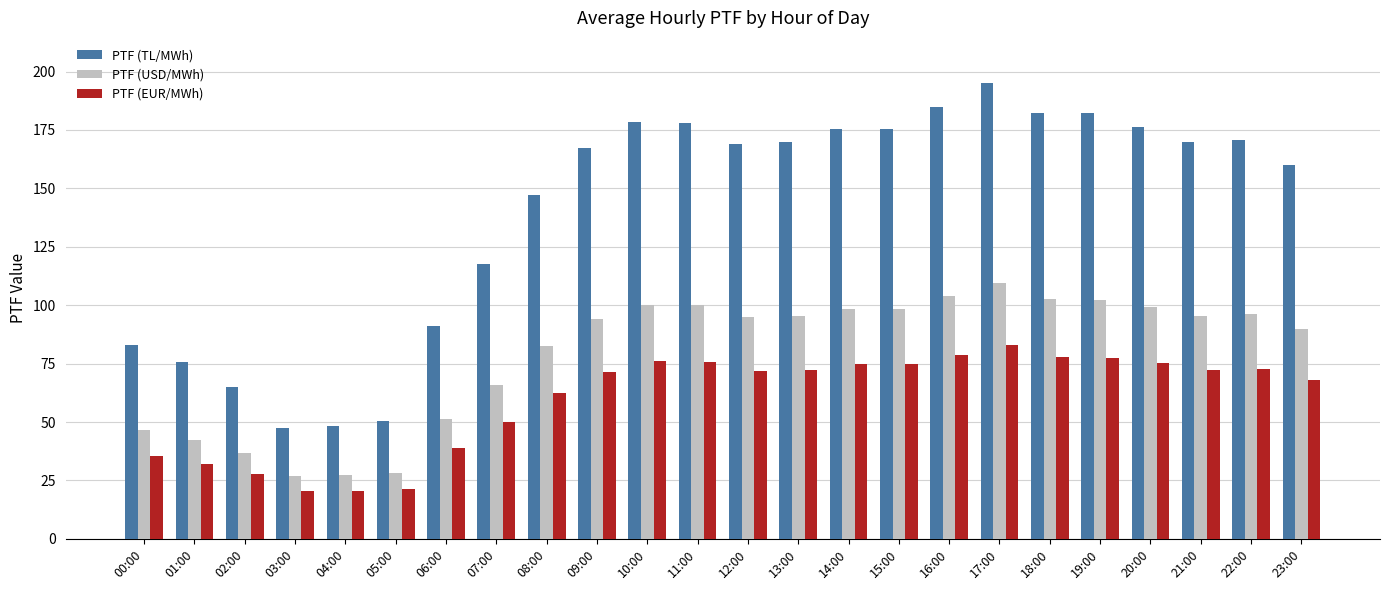

What position from the left is 20:00?

21